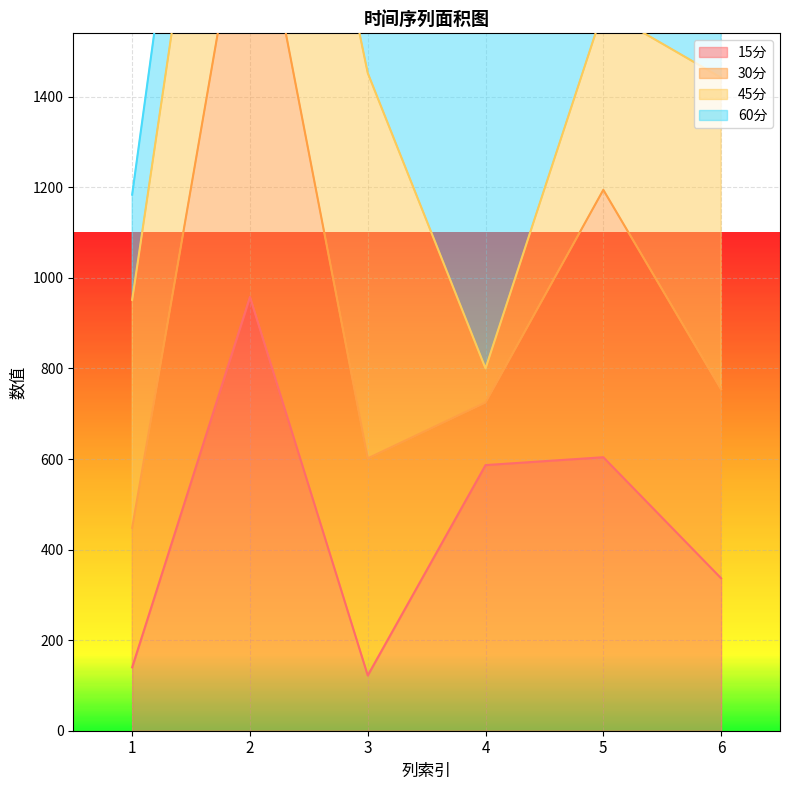

What is the minimum value for 15分?

122.0